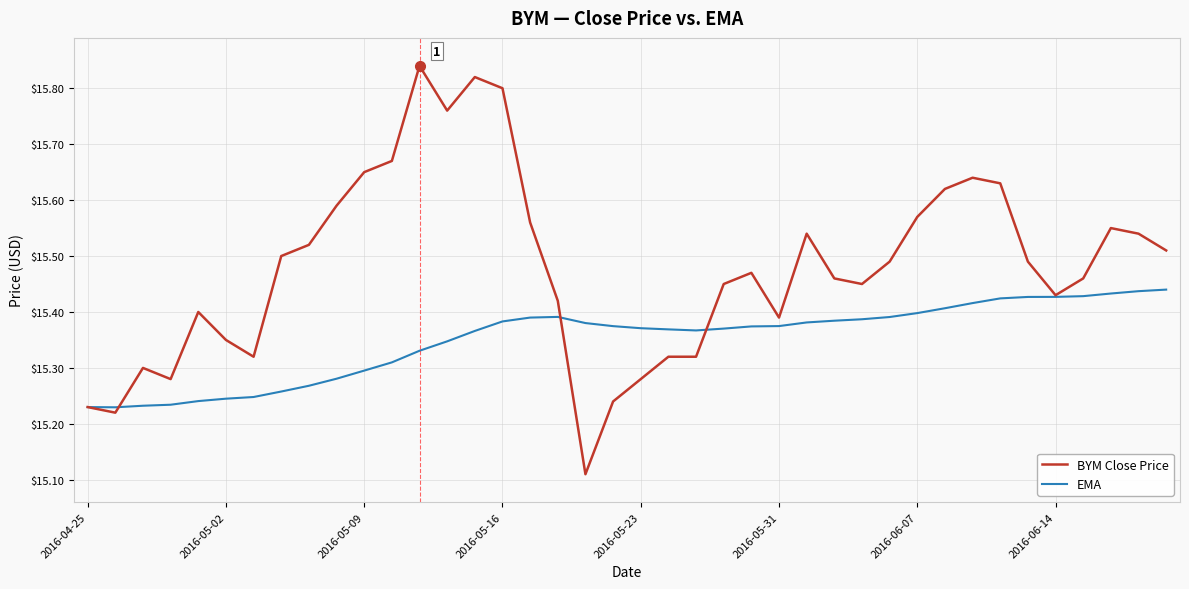

List the series in order of their peak value, highest first.

BYM Close Price, EMA